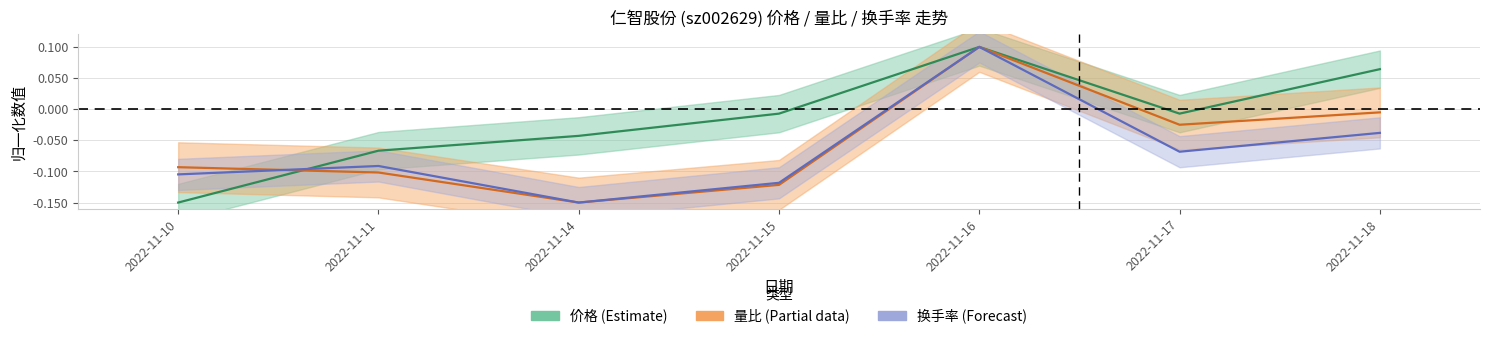

Does the chart have visible grid lines?

Yes